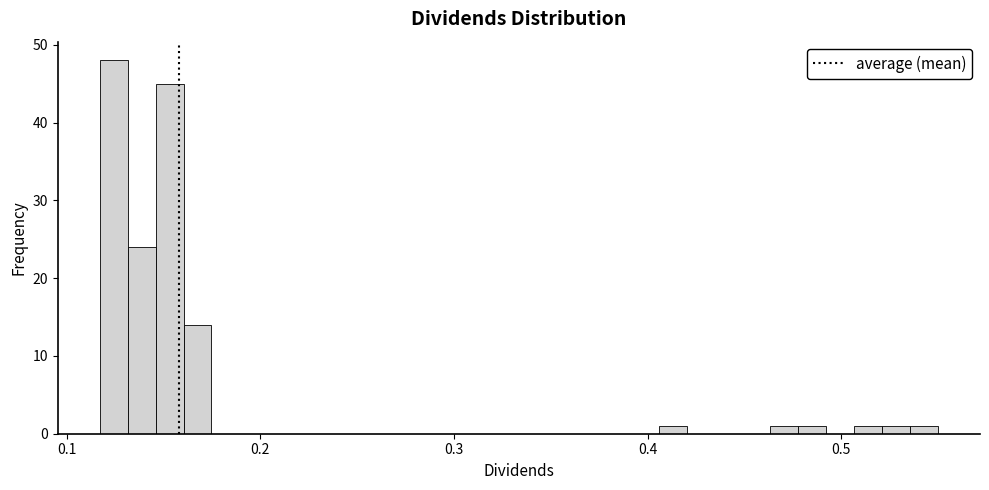

Read against the x-axis, roughly where is the centre of the tallest bar?

0.12